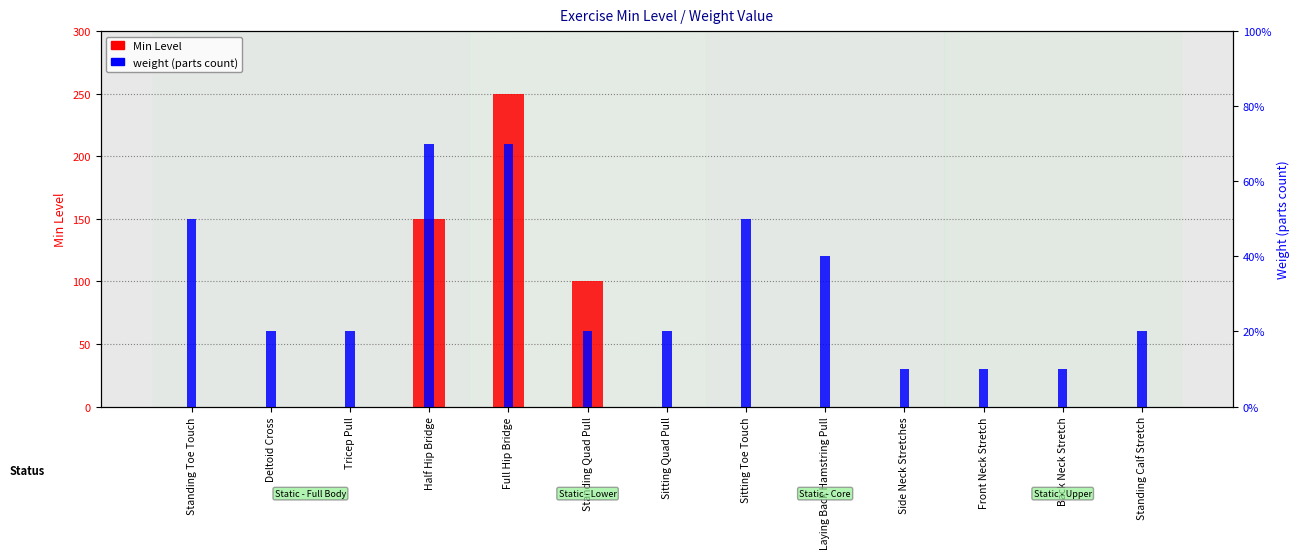

What is the difference between the maximum and second lowest values in the Min Level series?

250